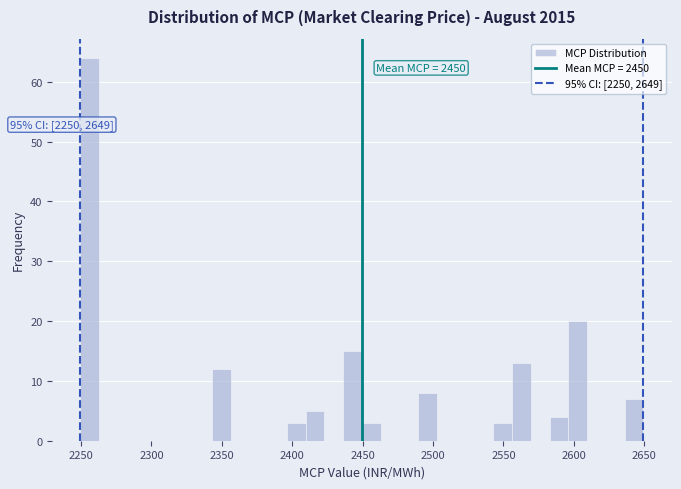

Read against the x-axis, roughly where is the centre of the tallest bar?

2255